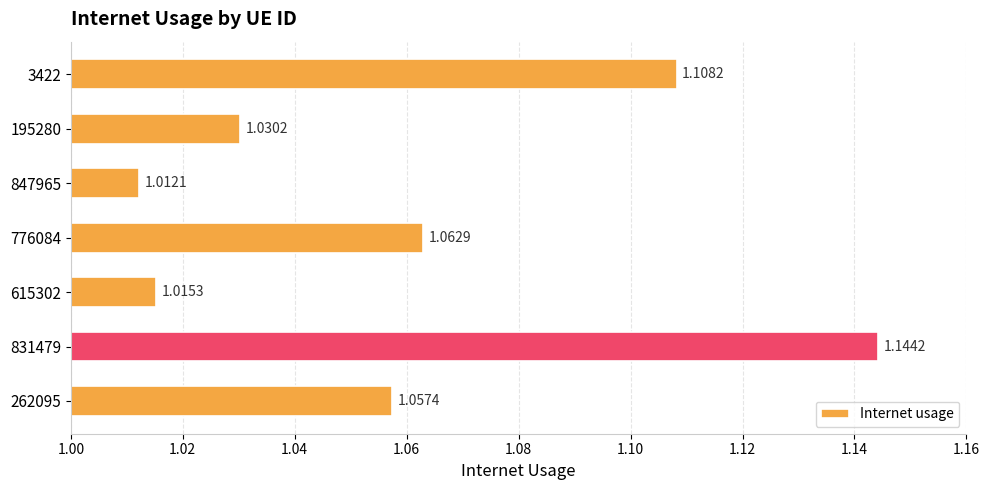

Which has a higher value, 847965 or 195280?

195280